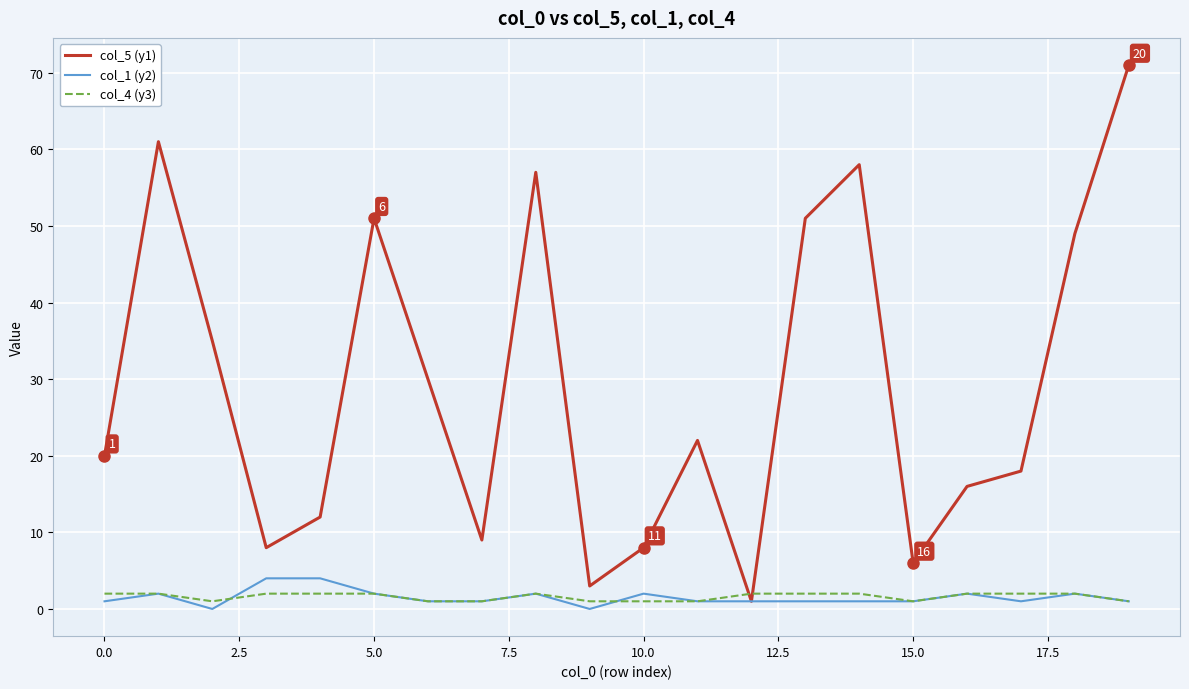

What is the greatest value displayed?

71